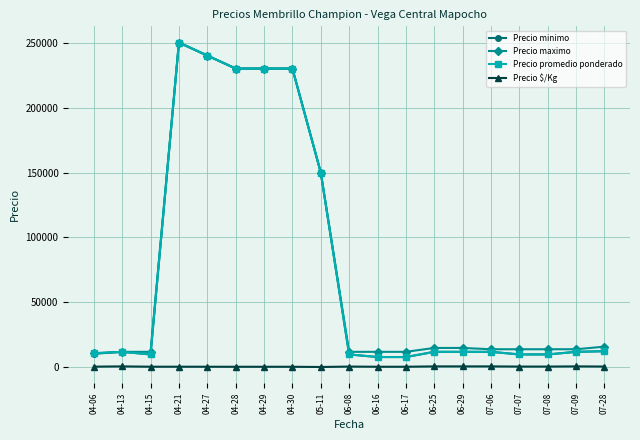

How many data points in Precio minimo are less than 12000?

7